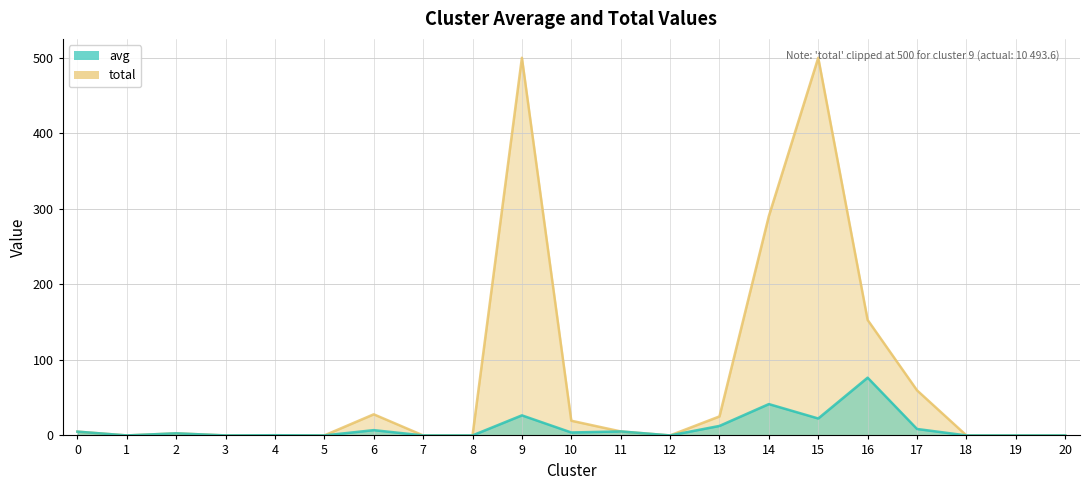

Count the number of data series in this chart.

1